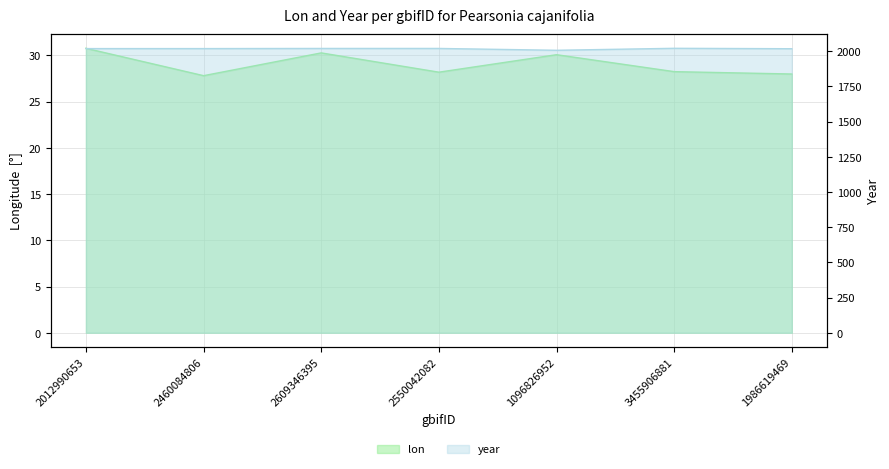

At which label does lon reach its minimum?

2460084806